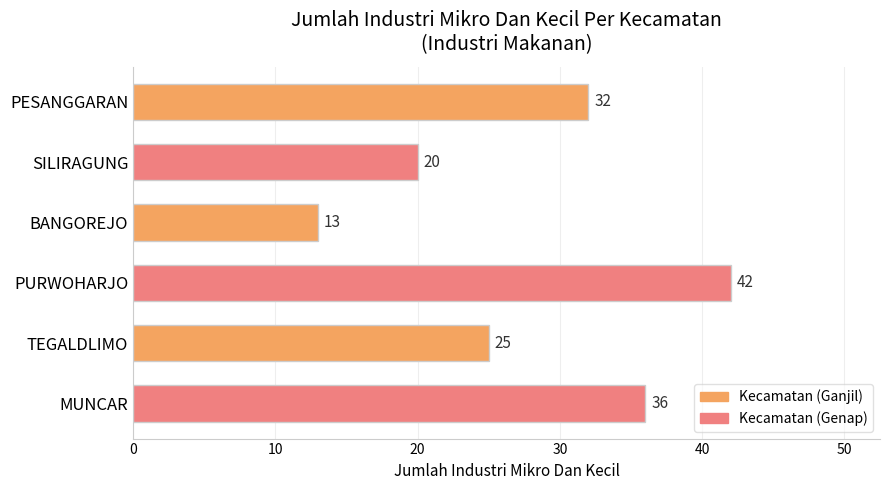

The chart shows a value of 55 at PURWOHARJO. True or false?

False